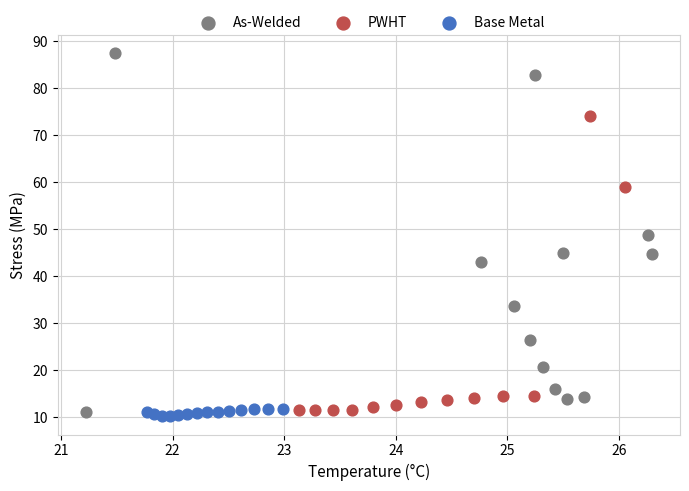

Which series contains the lowest Y value?

Base Metal